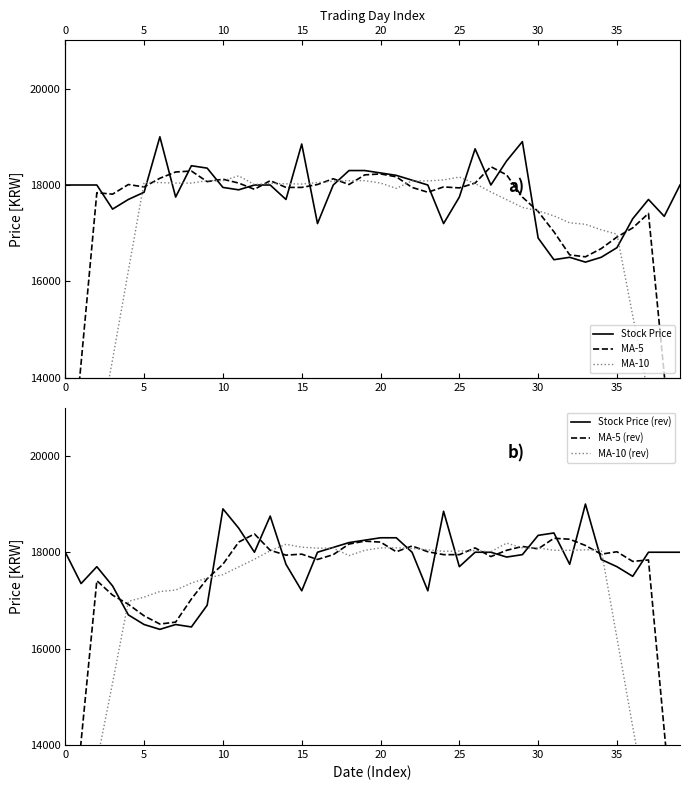

How many values in the MA-10 (rev) series exceed 18020?

19